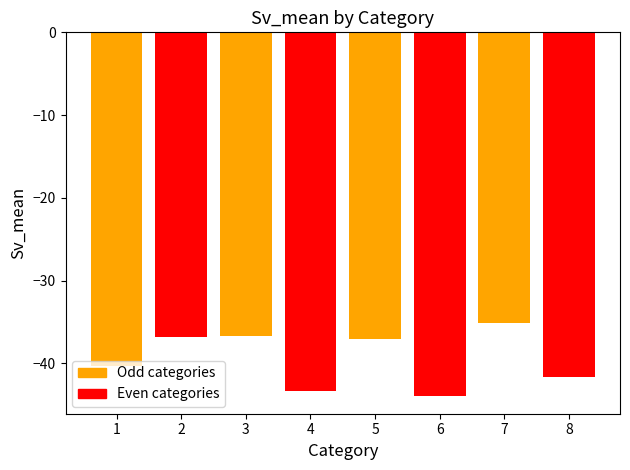

Reading left to right, list all the values displayed in this chart.

-40.3	-36.8	-36.7	-43.3	-37.0	-43.9	-35.2	-41.6